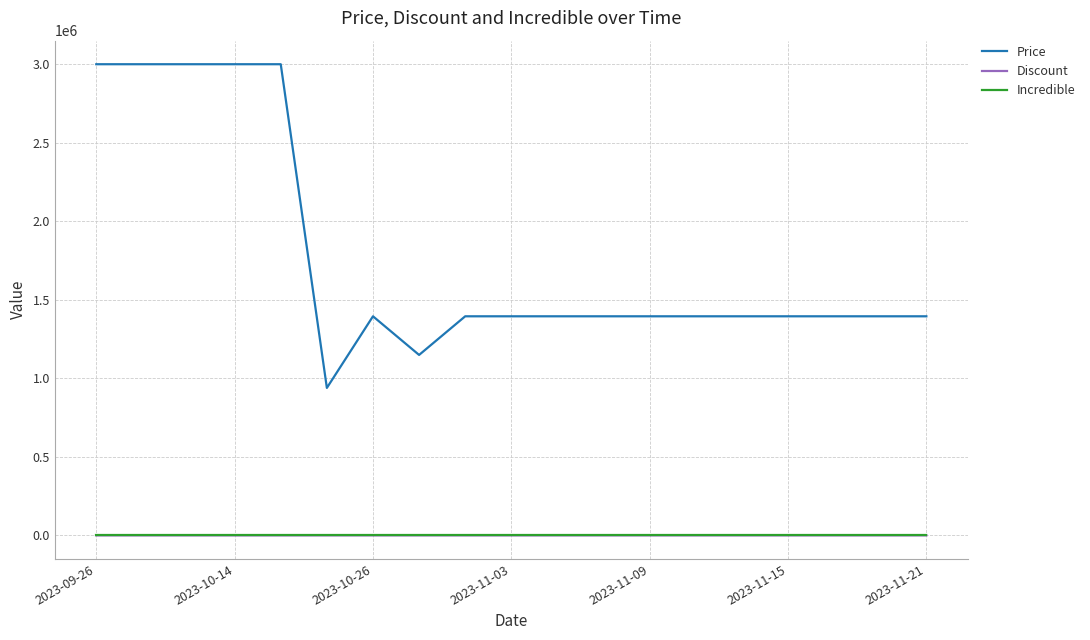

True or false: Price and Incredible intersect in this chart.

False